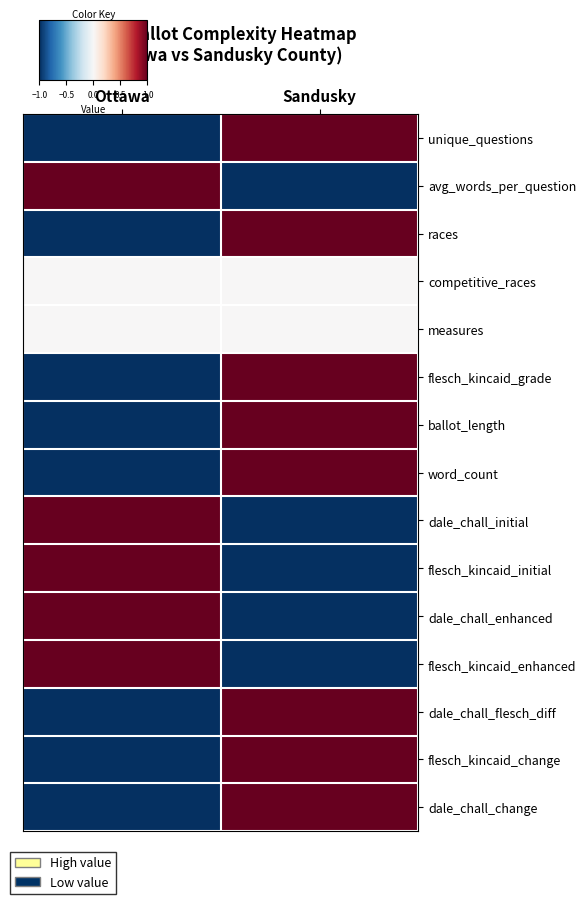

Reading left to right, extract all data points from this chart.

unique_questions: Ottawa=-1	Sandusky=1
avg_words_per_question: Ottawa=1	Sandusky=-1
races: Ottawa=-1	Sandusky=1
competitive_races: Ottawa=0	Sandusky=0
measures: Ottawa=0	Sandusky=0
flesch_kincaid_grade: Ottawa=-1	Sandusky=1
ballot_length: Ottawa=-1	Sandusky=1
word_count: Ottawa=-1	Sandusky=1
dale_chall_initial: Ottawa=1	Sandusky=-1
flesch_kincaid_initial: Ottawa=1	Sandusky=-1
dale_chall_enhanced: Ottawa=1	Sandusky=-1
flesch_kincaid_enhanced: Ottawa=1	Sandusky=-1
dale_chall_flesch_diff: Ottawa=-1	Sandusky=1
flesch_kincaid_change: Ottawa=-1	Sandusky=1
dale_chall_change: Ottawa=-1	Sandusky=1